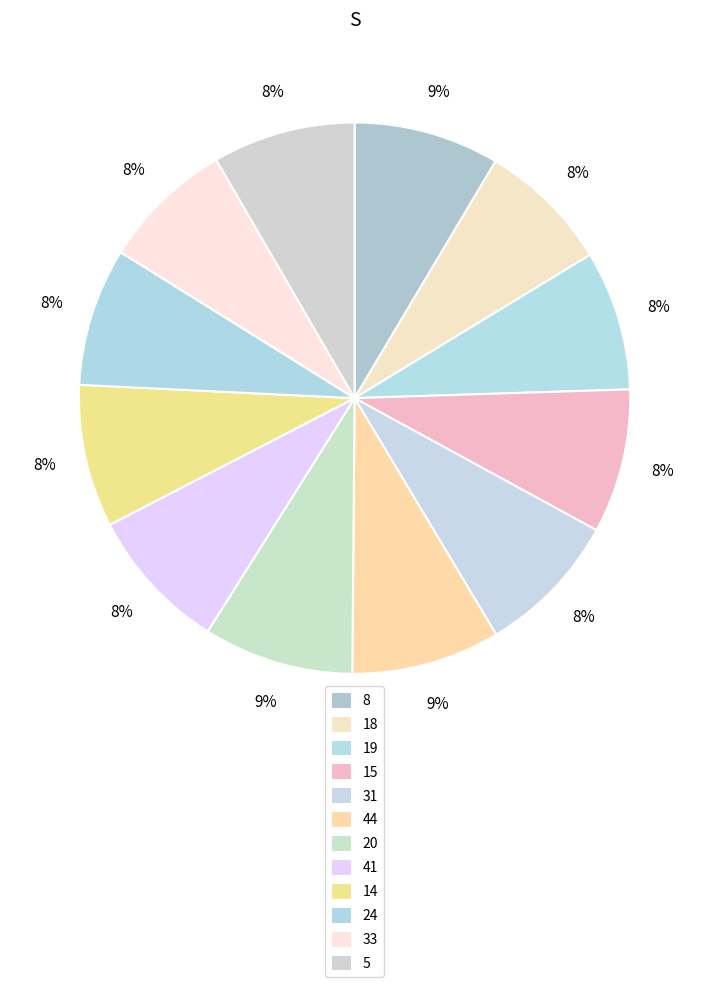

To the nearest percent, what is the difference between the largest and smallest slice percentages?

1%